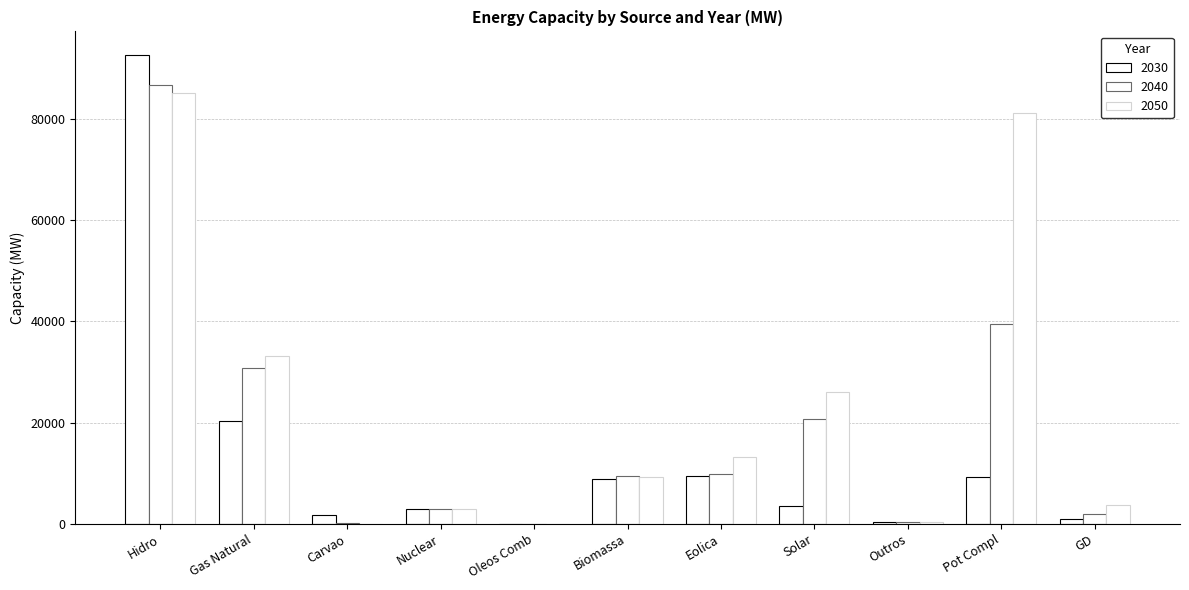

Between Outros and GD, which series saw the biggest shift?

2050